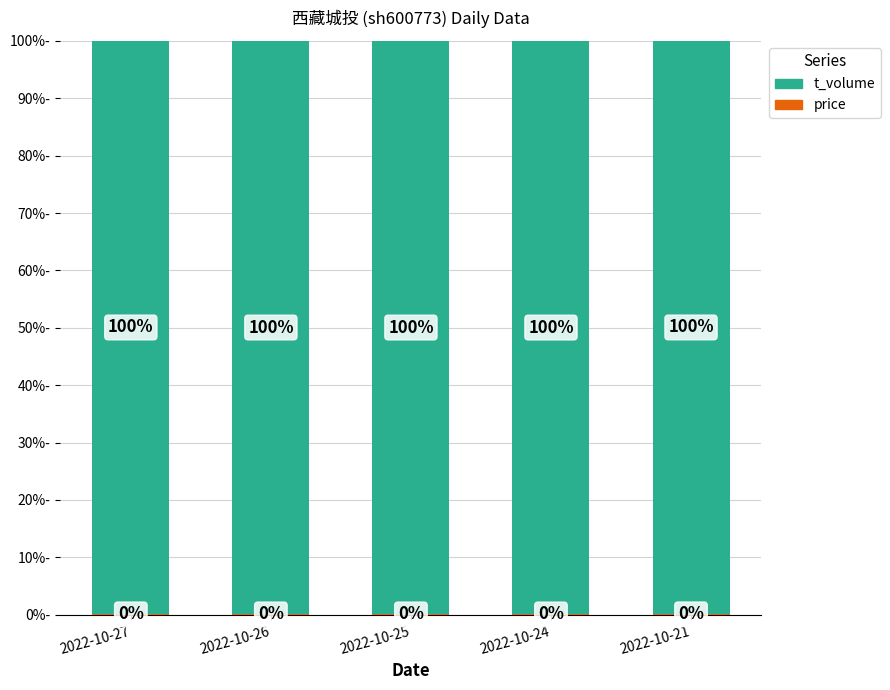

What is the total value across all series at 2022-10-21?

100.0